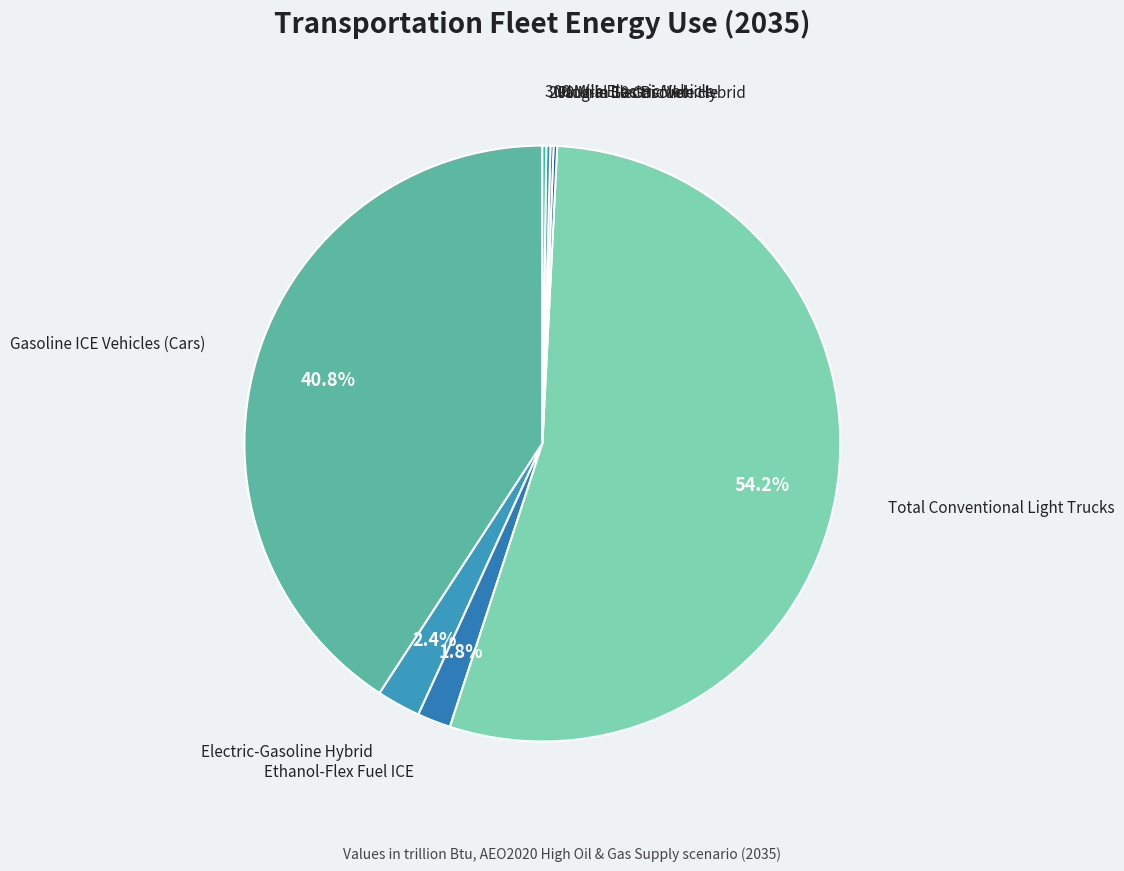

Which slice is the largest?

Total Conventional Light Trucks